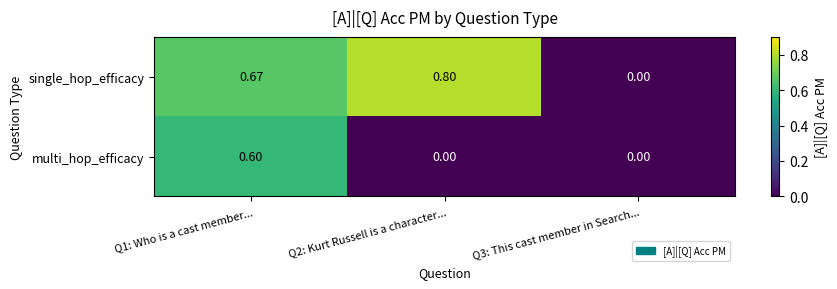

Which series has the largest total across all categories?

single_hop_efficacy